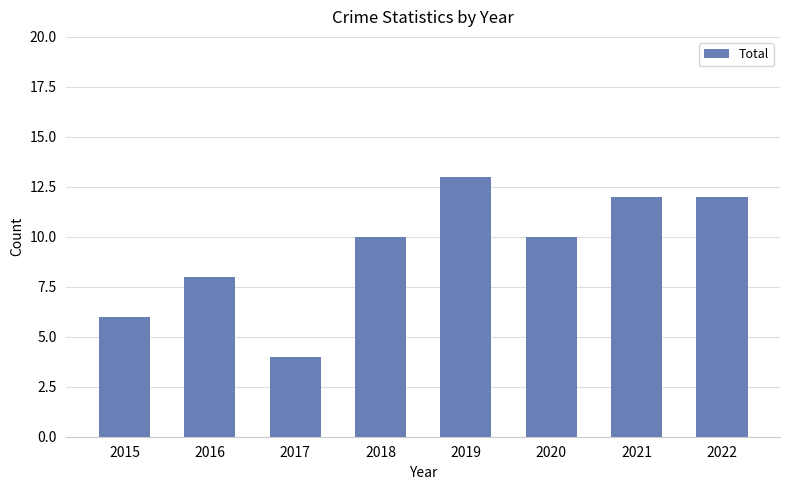

What value does the data have at 2016?

8